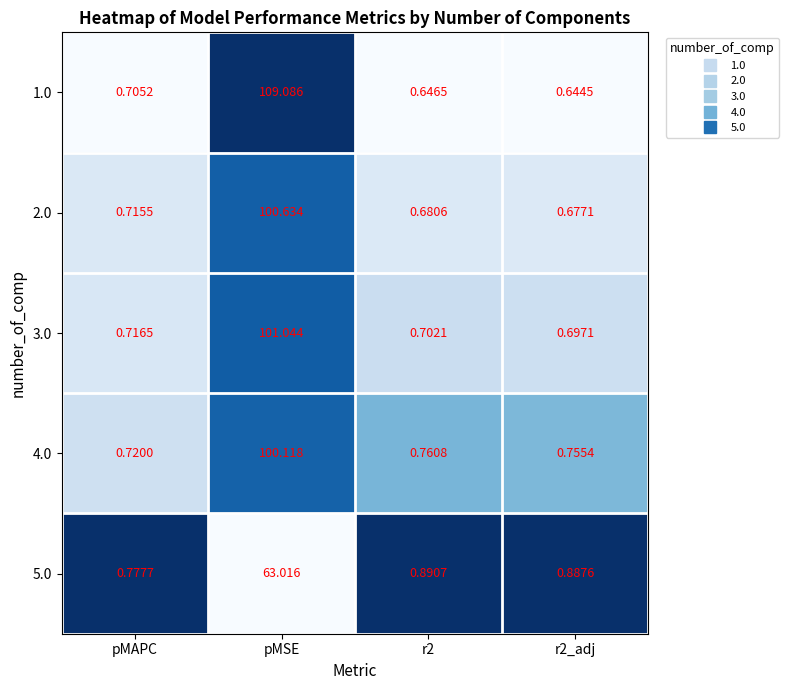

What is the spread (max minus min) of values at pMAPC?

0.1